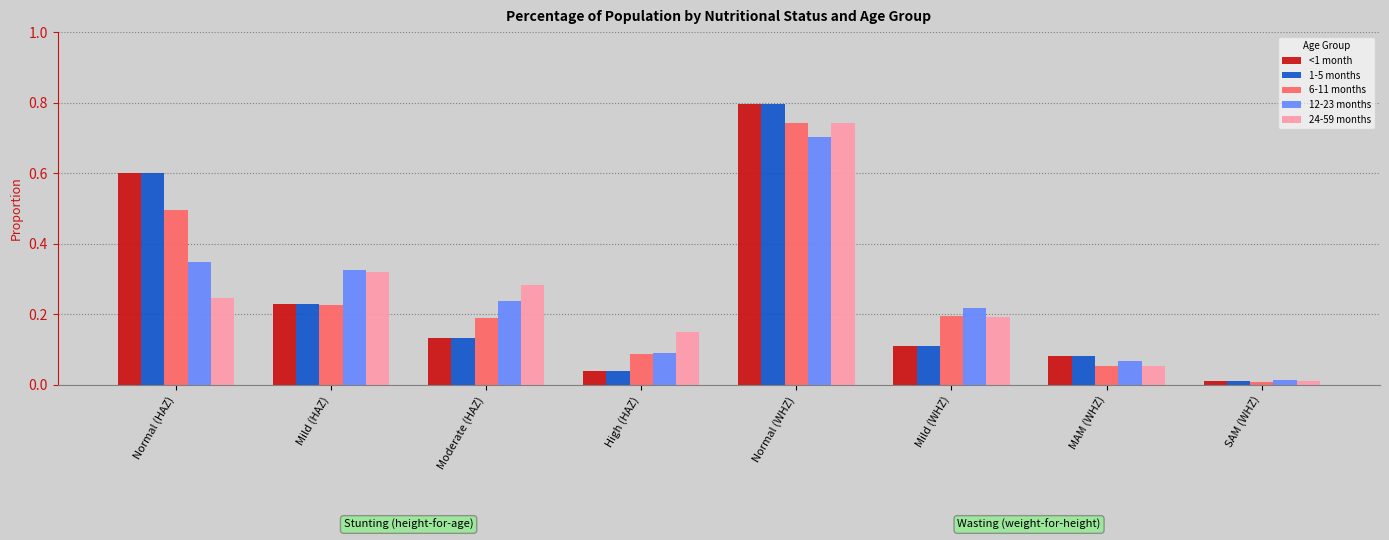

At which category is the sum across all series the highest?

Normal (WHZ)